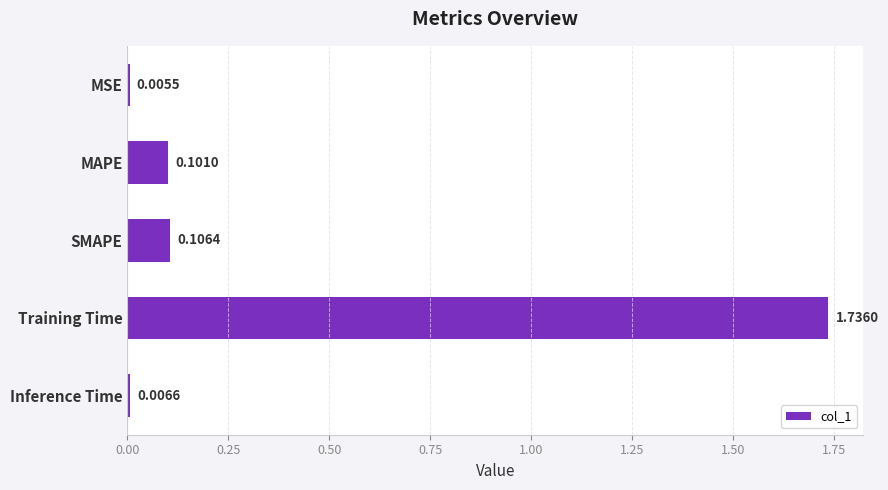

Which category has the highest value across all series?

Training Time